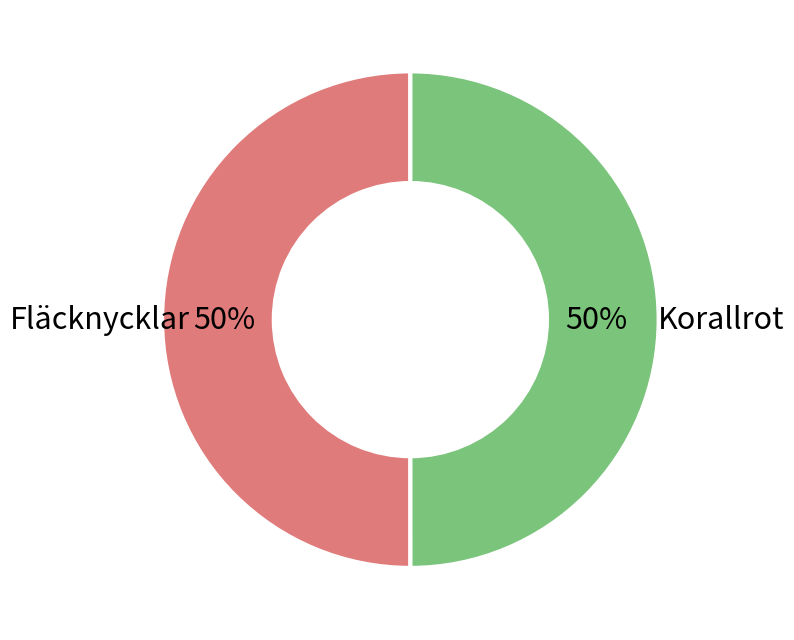

Count the number of slices in the pie.

2